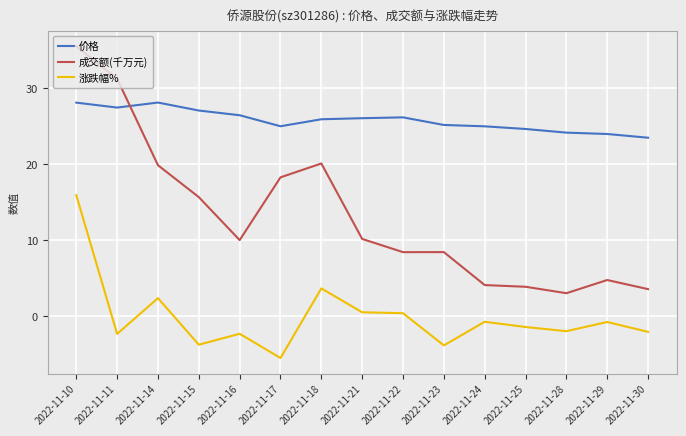

How many categories are shown in the chart?

15